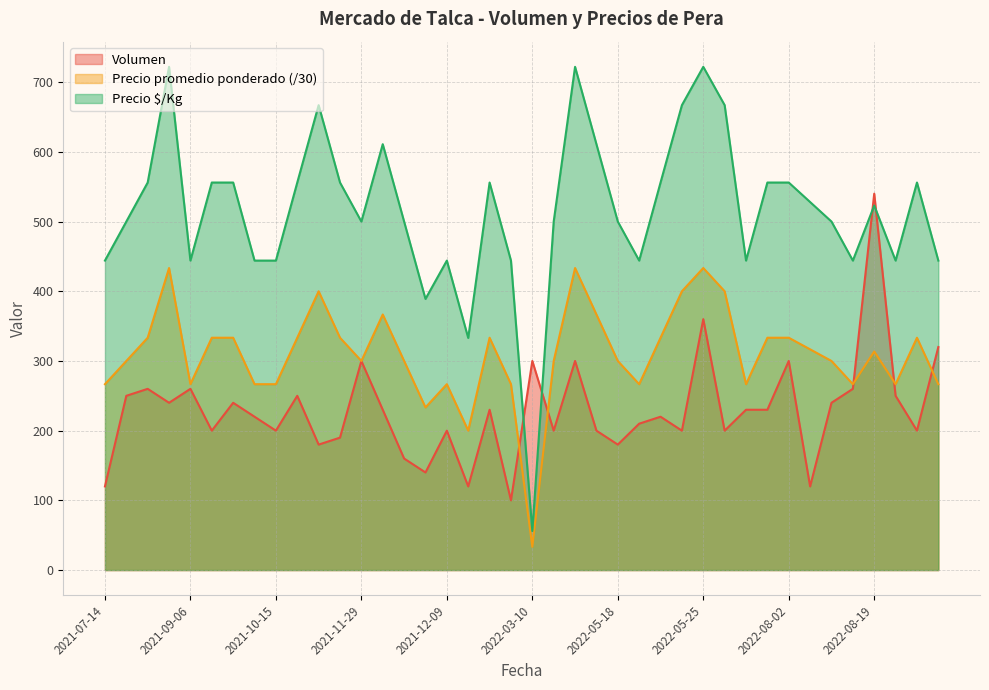

What is the difference between the maximum and minimum values in the Volumen series?

440.0